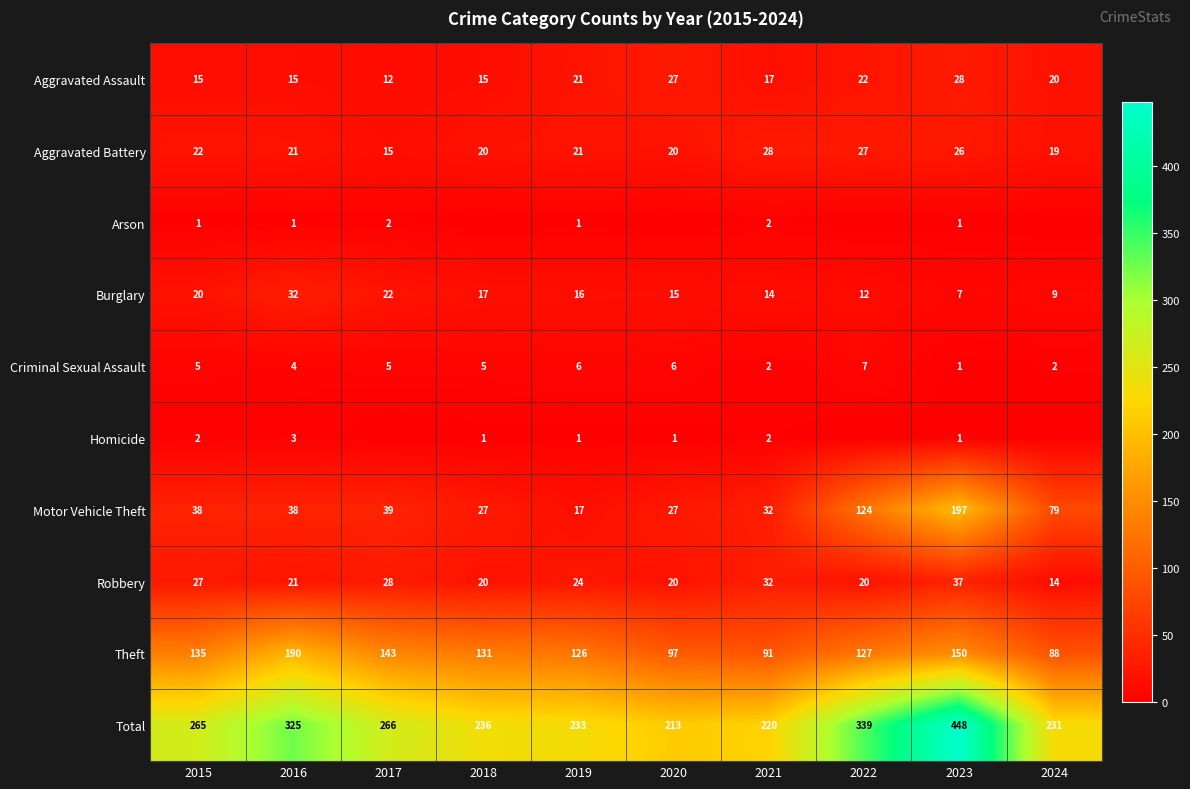

What is the sum of the Robbery values at 2018 and 2024?

34